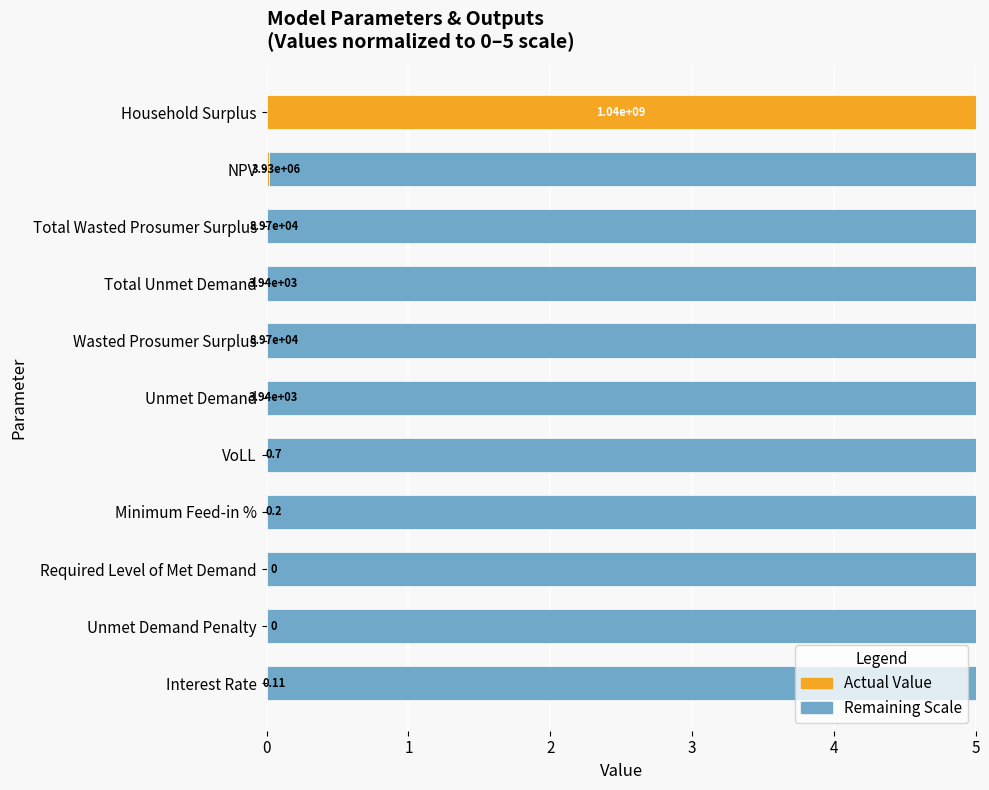

How many bars are there in total?

22